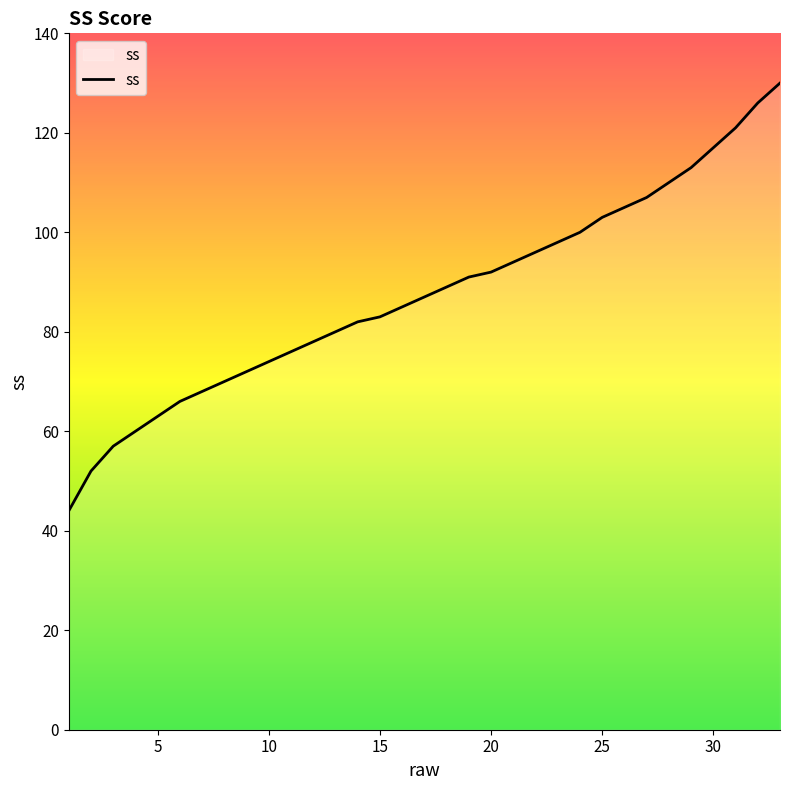

How many series are shown in this chart?

1